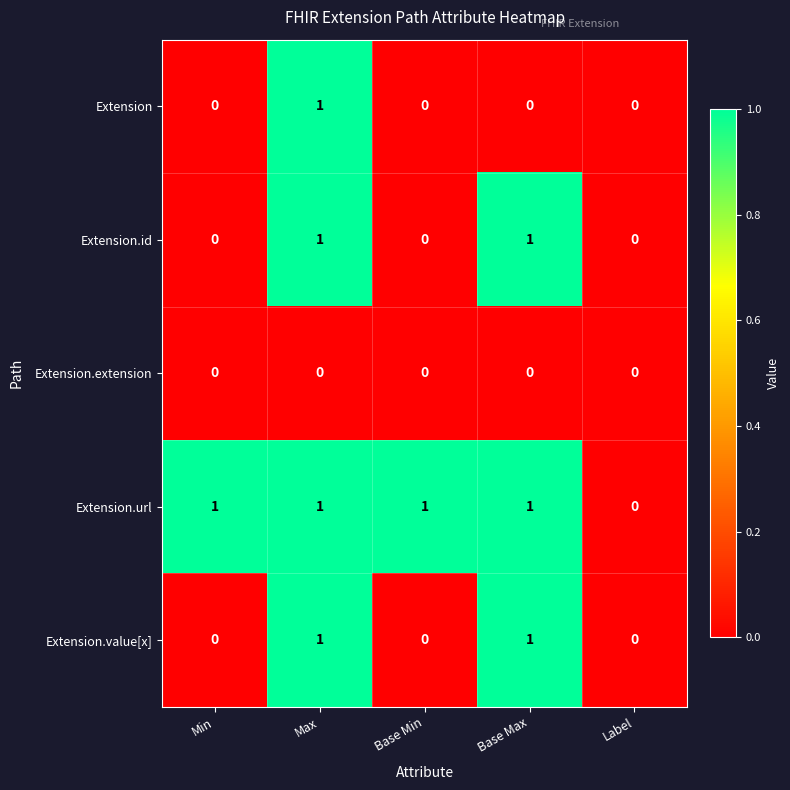

What is the total value across all series at Max?

4